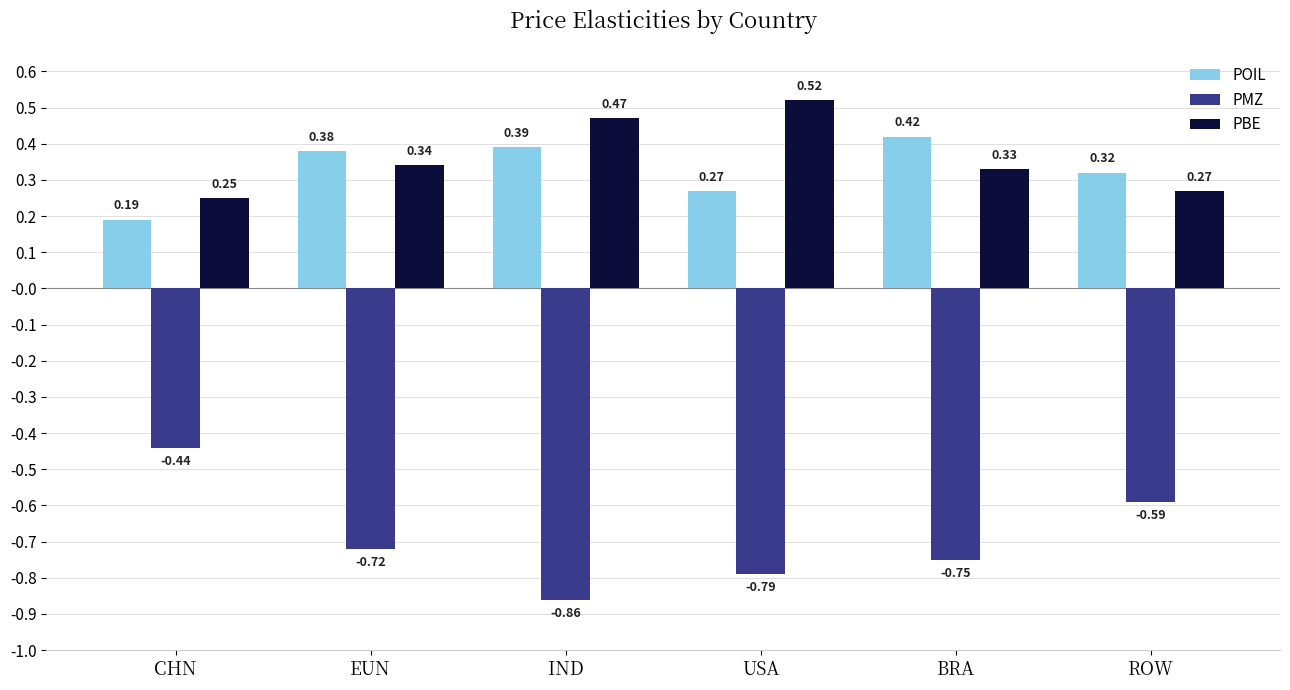

The PBE series shows 0.4 at CHN. True or false?

False